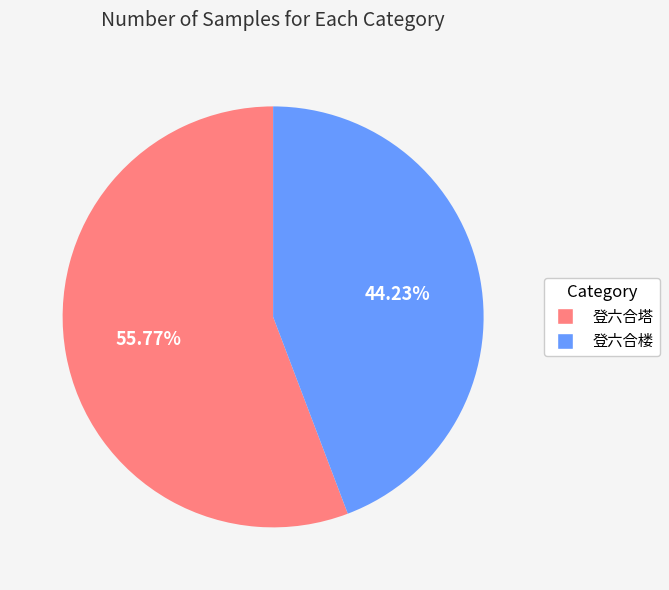

What percentage do 登六合塔 and 登六合楼 together represent?

100.0%